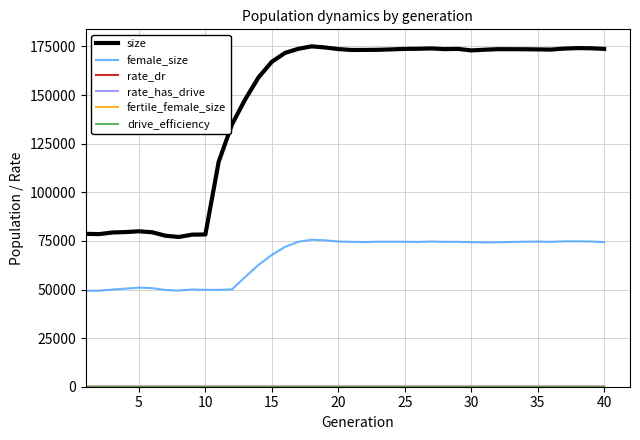

Does the chart display data point markers on the line(s)?

No